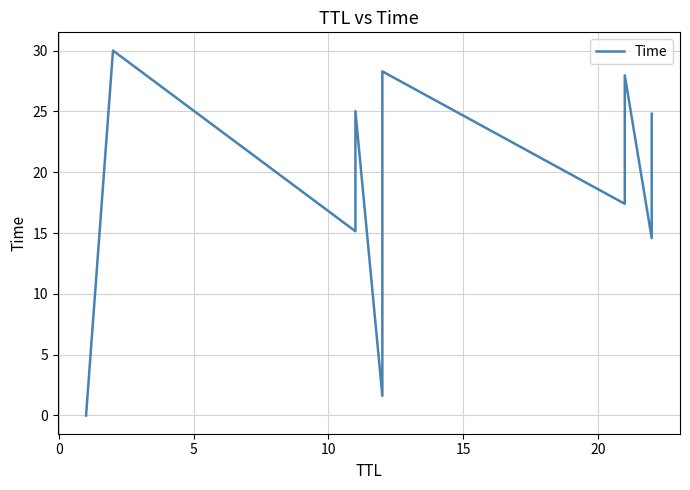

How many values exceed 17?

7